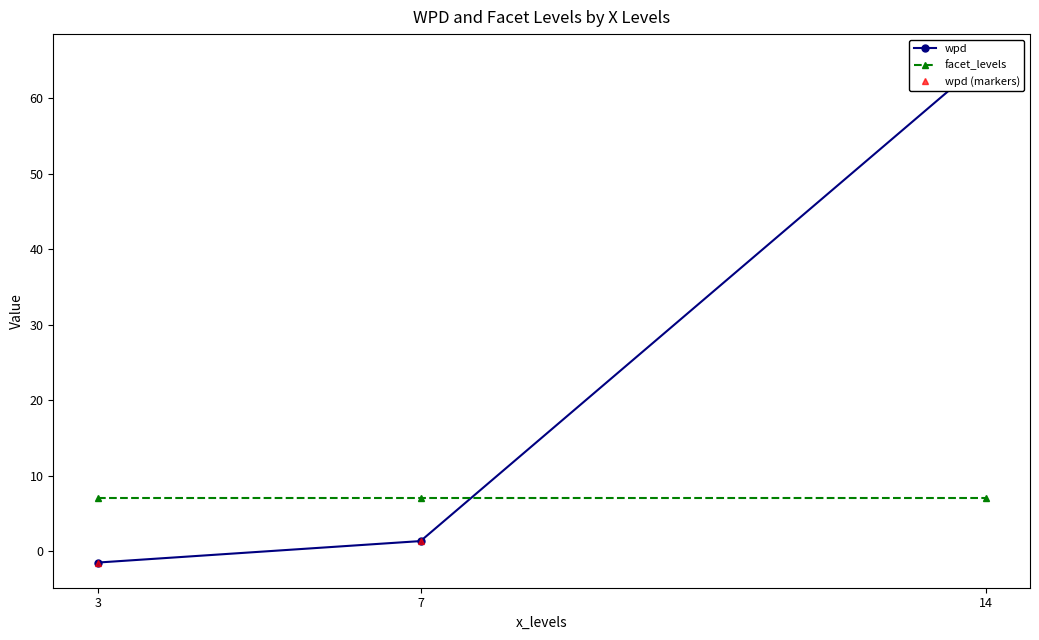

Is it true that facet_levels equals 3.1 at 7?

False